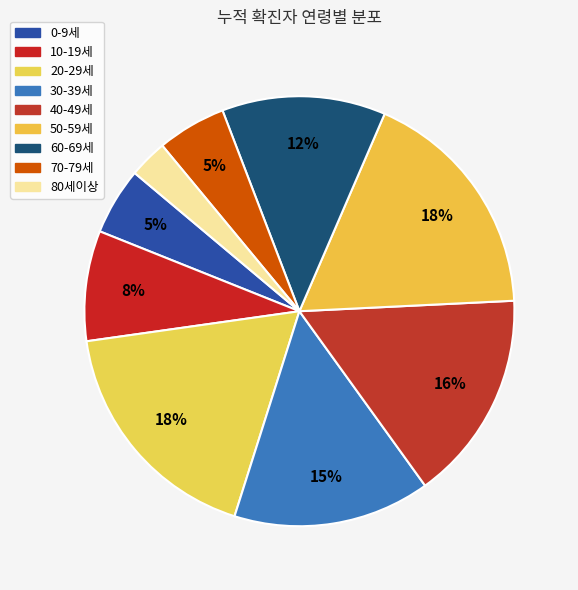

Which category has the biggest portion of the pie?

20-29세